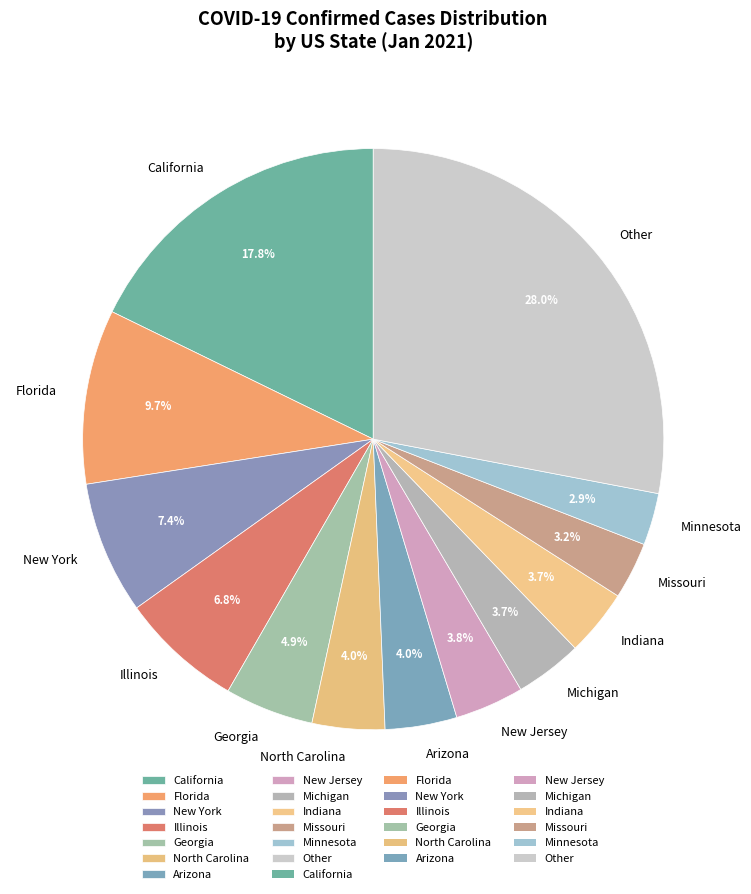

Which has a higher value, New York or New Jersey?

New York